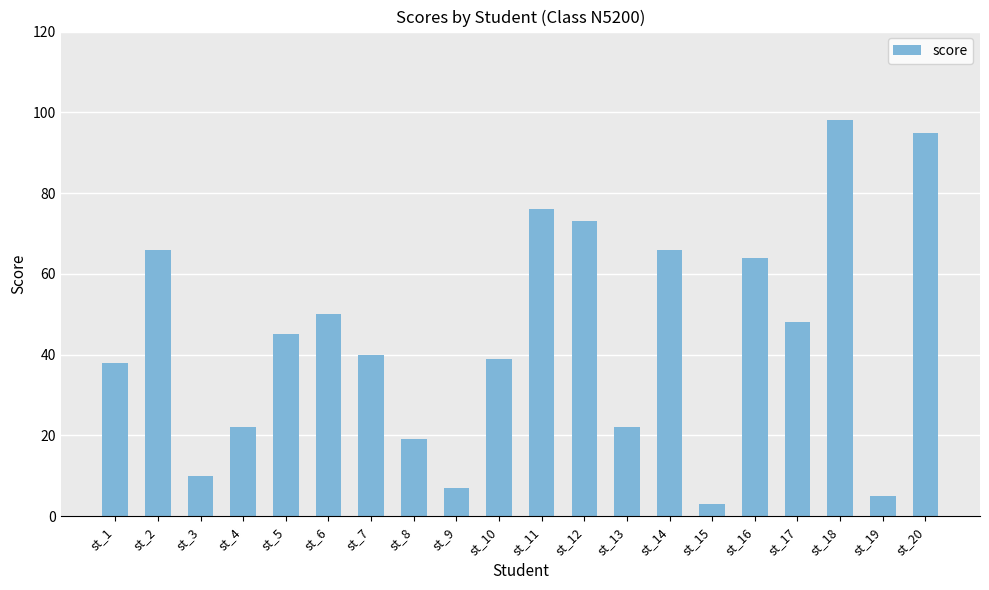

What is the value of the 11th bar from the left?

76